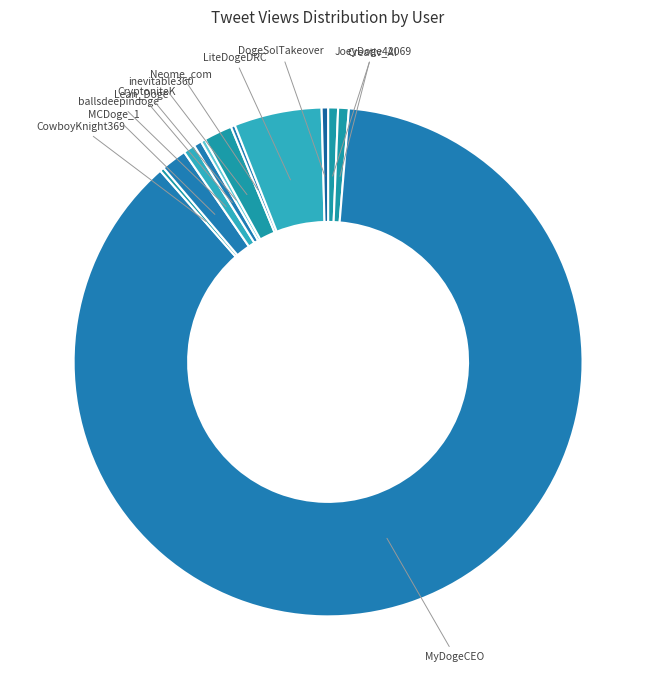

Count the number of slices in the pie.

12